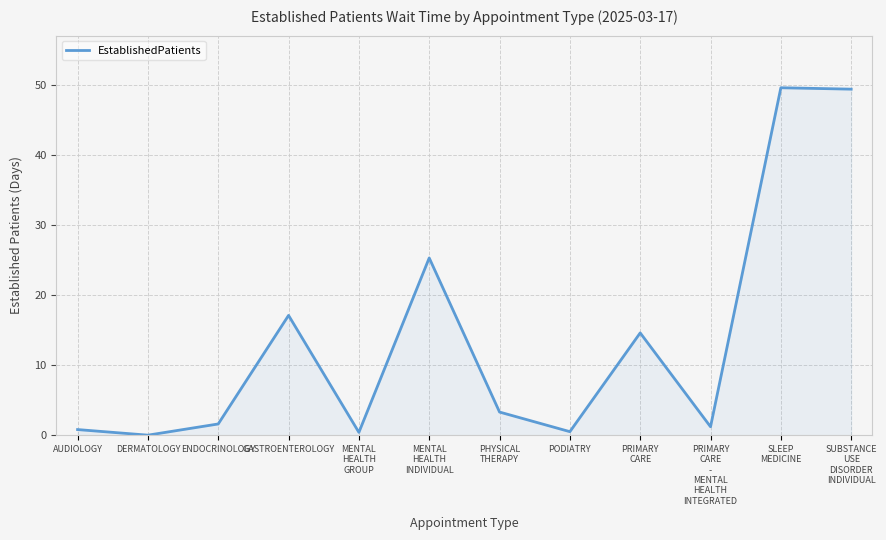

What is the greatest value displayed?

49.6